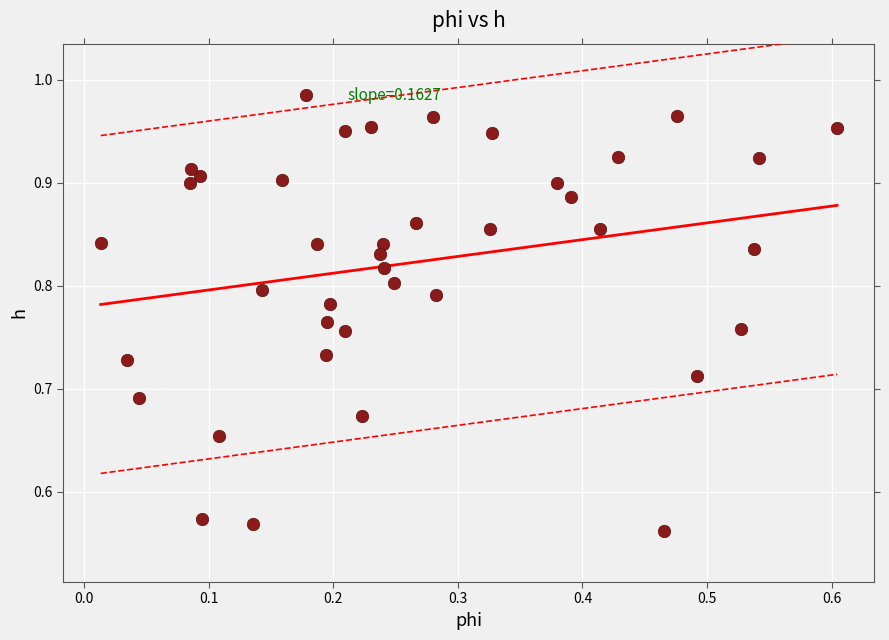

How many data points are displayed?

40